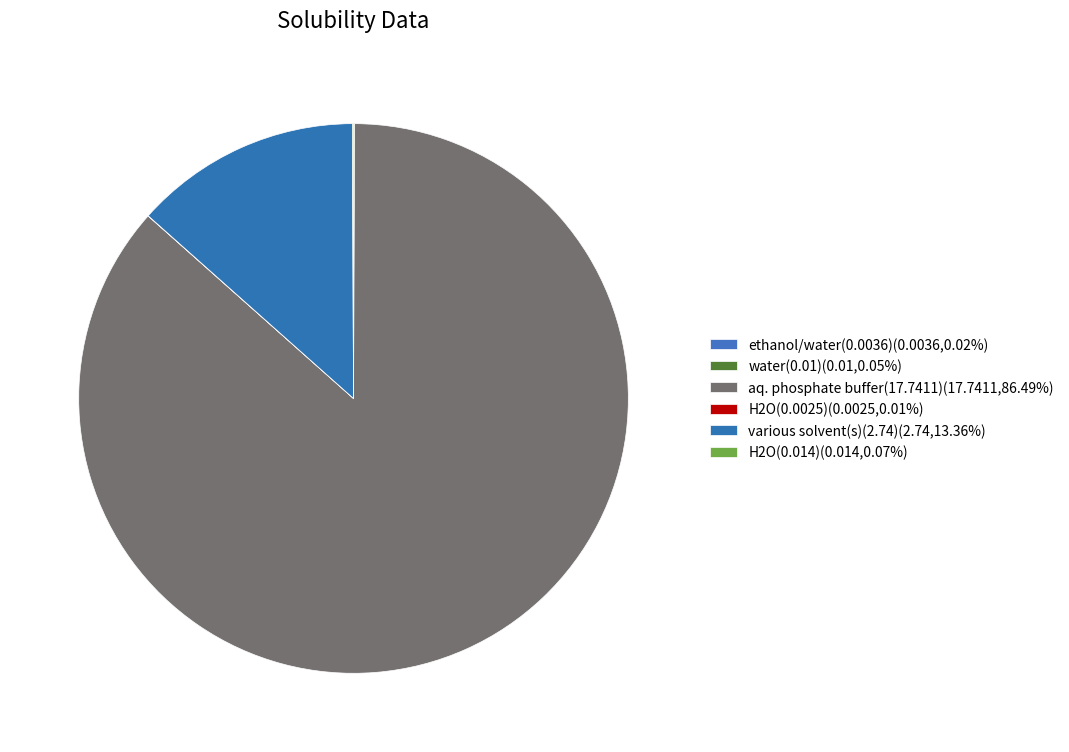

How many slices are in this pie chart?

6